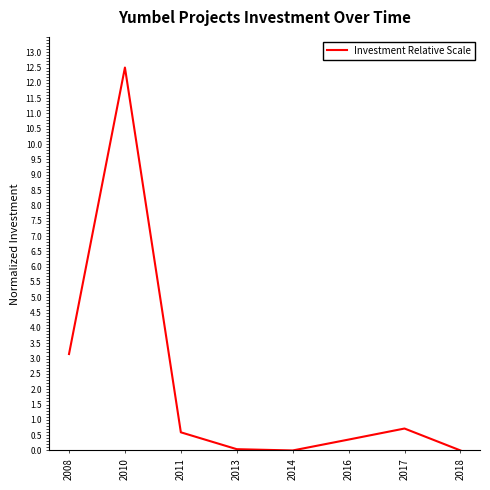

What is the difference between the values at 2011 and 2017?

0.1